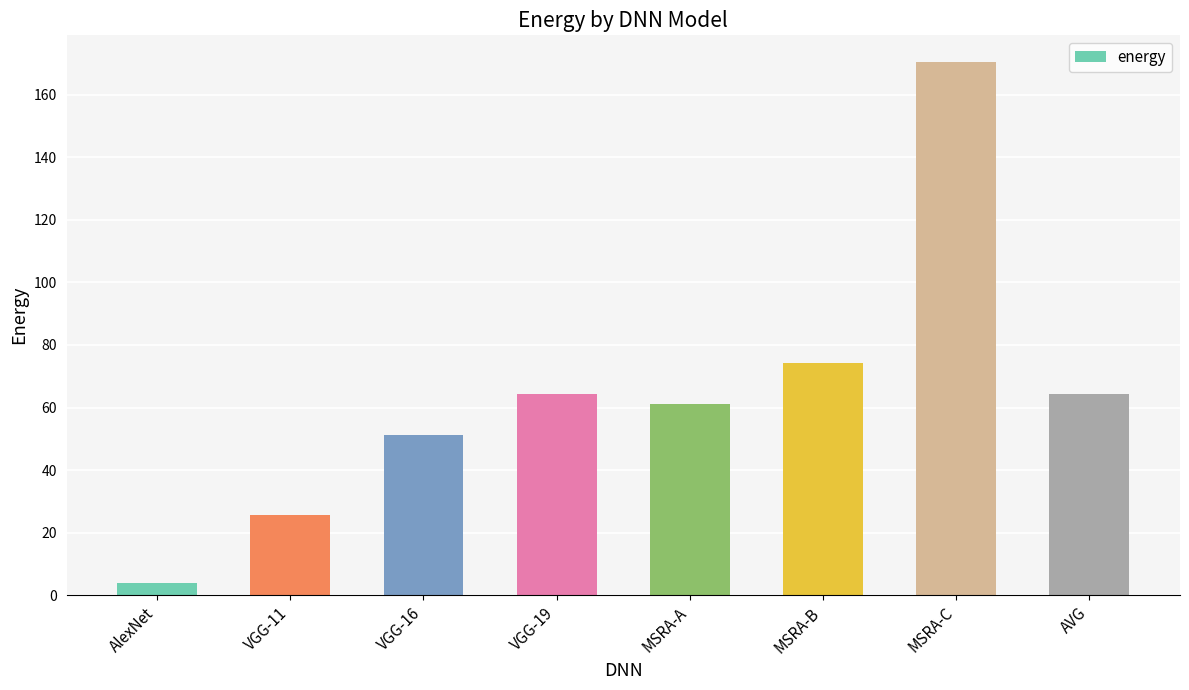

What is the difference between the second highest and second lowest values?

48.7